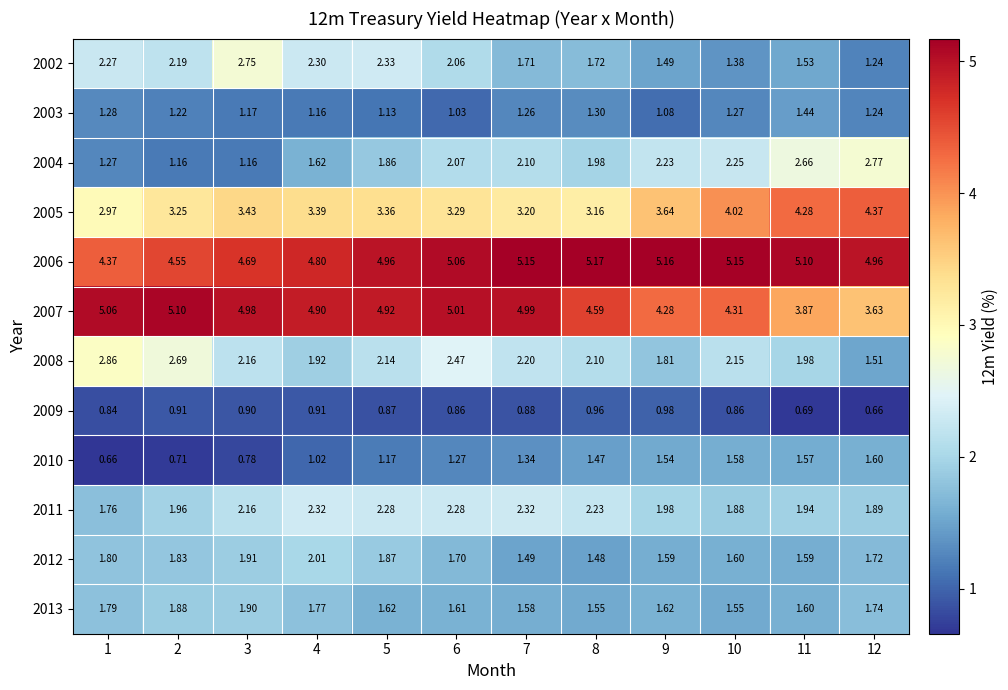

Count the number of categories in the chart.

12